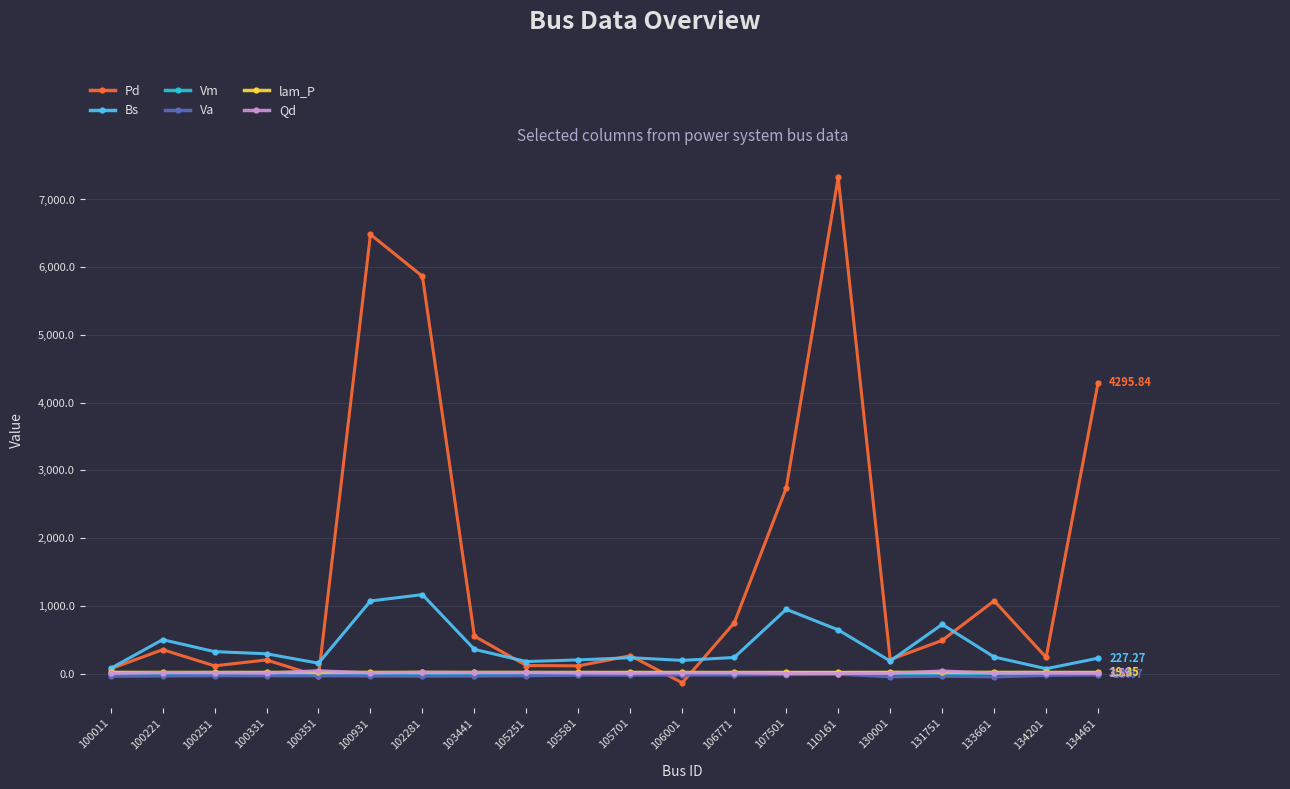

True or false: lam_P has more than 0 points higher than both neighbors.

True